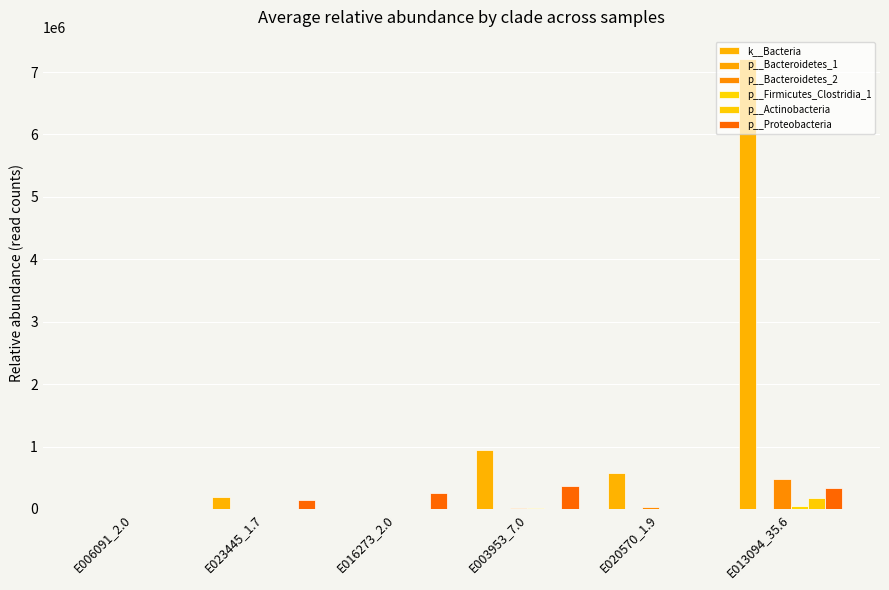

Are the bars grouped side by side (vs. stacked)?

Yes